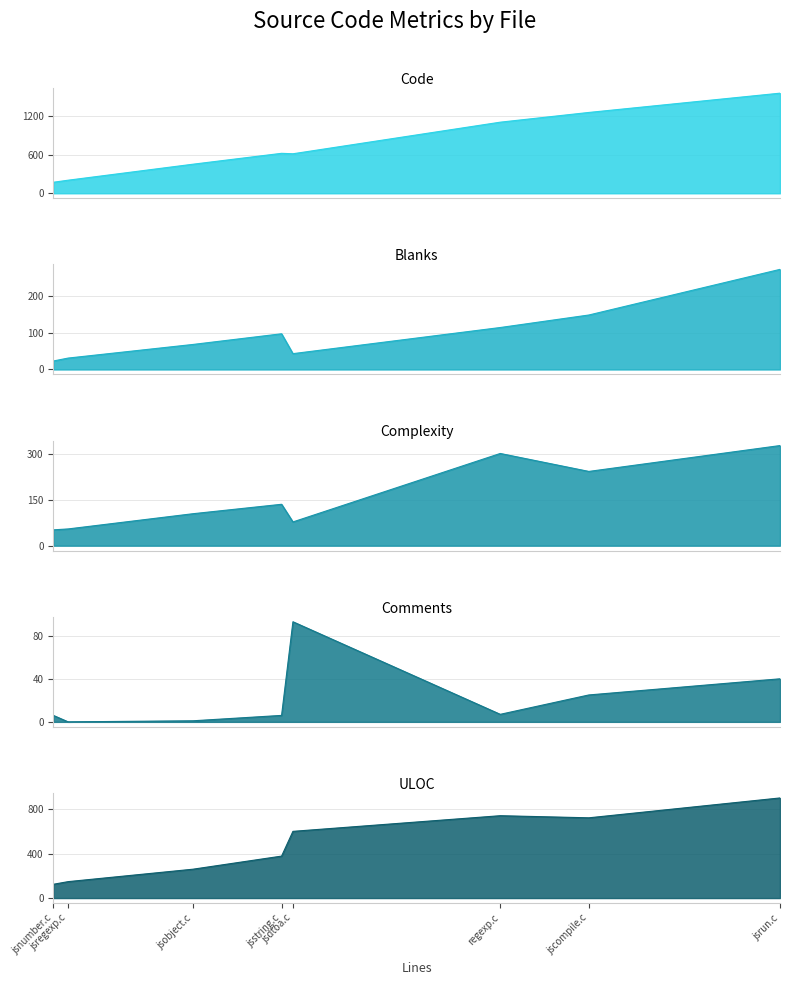

Reading left to right, what are all the values shown in this chart?

Code: regexp.c=1103	jsstring.c=620	jsrun.c=1553	jsregexp.c=203	jsobject.c=451	jsnumber.c=171	jsdtoa.c=613	jscompile.c=1254
Blanks: regexp.c=114	jsstring.c=97	jsrun.c=272	jsregexp.c=31	jsobject.c=68	jsnumber.c=23	jsdtoa.c=43	jscompile.c=148
Complexity: regexp.c=303	jsstring.c=136	jsrun.c=329	jsregexp.c=55	jsobject.c=105	jsnumber.c=52	jsdtoa.c=78	jscompile.c=244
Comments: regexp.c=7	jsstring.c=6	jsrun.c=40	jsregexp.c=0	jsobject.c=1	jsnumber.c=6	jsdtoa.c=93	jscompile.c=25
ULOC: regexp.c=742	jsstring.c=378	jsrun.c=902	jsregexp.c=148	jsobject.c=260	jsnumber.c=124	jsdtoa.c=601	jscompile.c=723